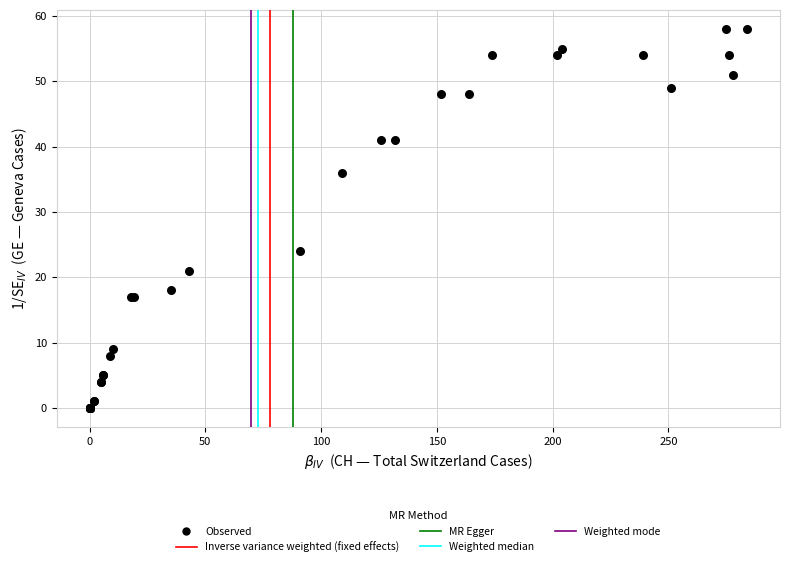

What Y value in the scatter plot is closest to 29?

24